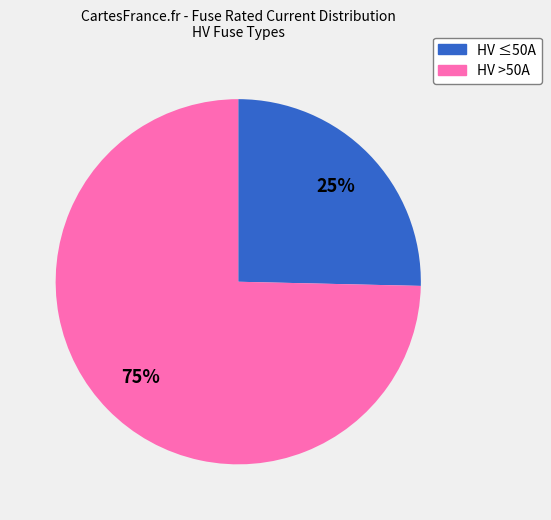

Is there any slice that represents more than half of the pie?

Yes